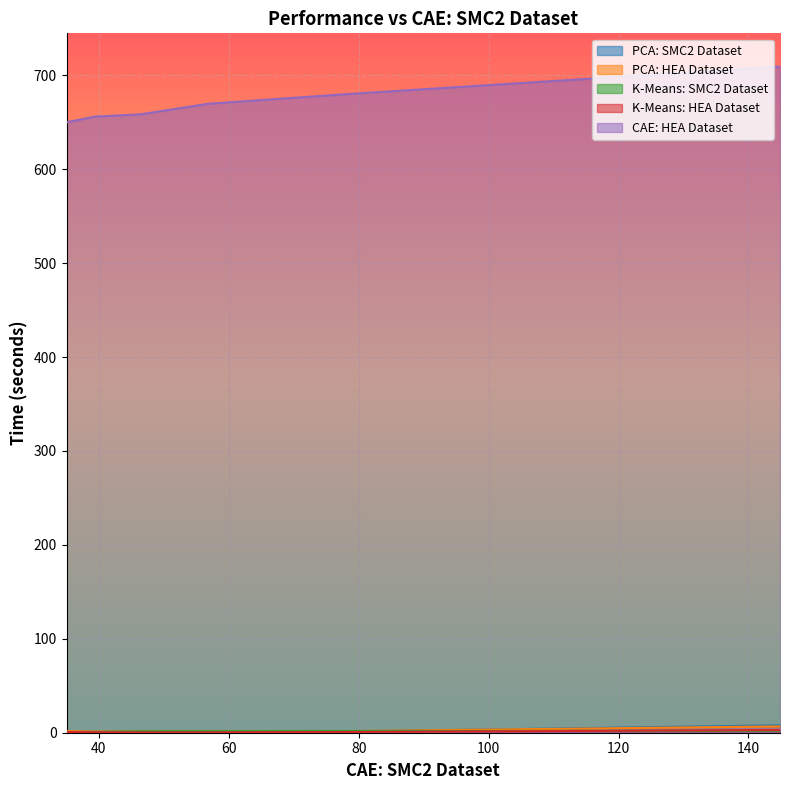

What are all the series names shown in the legend?

PCA: SMC2 Dataset, PCA: HEA Dataset, K-Means: SMC2 Dataset, K-Means: HEA Dataset, CAE: HEA Dataset